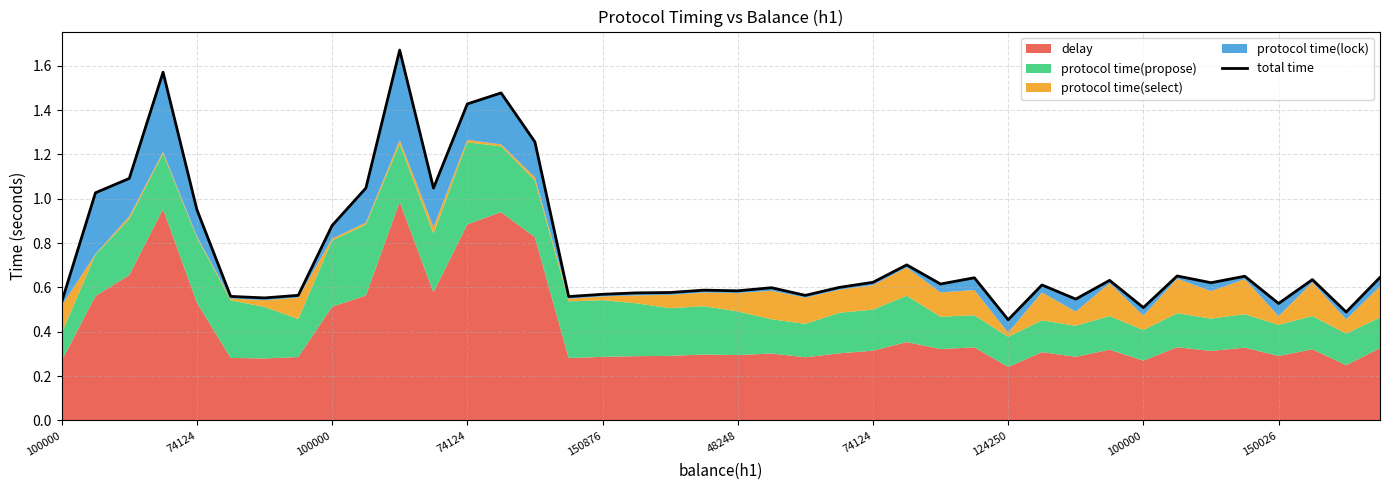

Rank the categories by value from lowest to highest.

28, 38, 32, 36, 100000, 30, 74124, 15, 48248, 22, 124250, 16, 17, 18, 20, 19, 21, 23, 29, 26, 34, 24, 31, 37, 27, 39, 35, 33, 25, 100000, 150876, 74124, 11, 150026, 100000, 14, 12, 13, 74124, 10